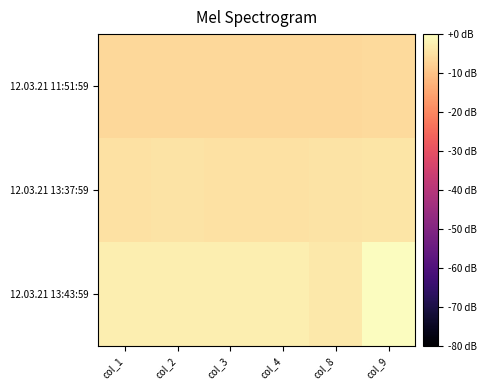

At how many categories does at least one series exceed -3?

5